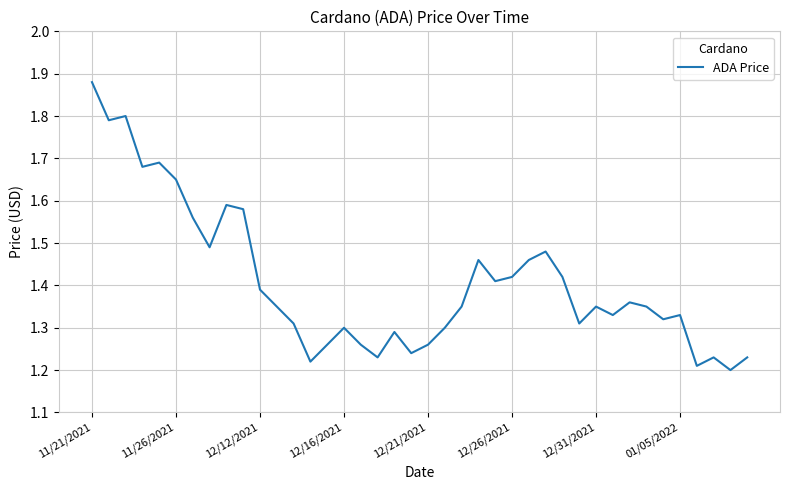

How many interior local valleys (lower than both neighbors) does the data have?

12